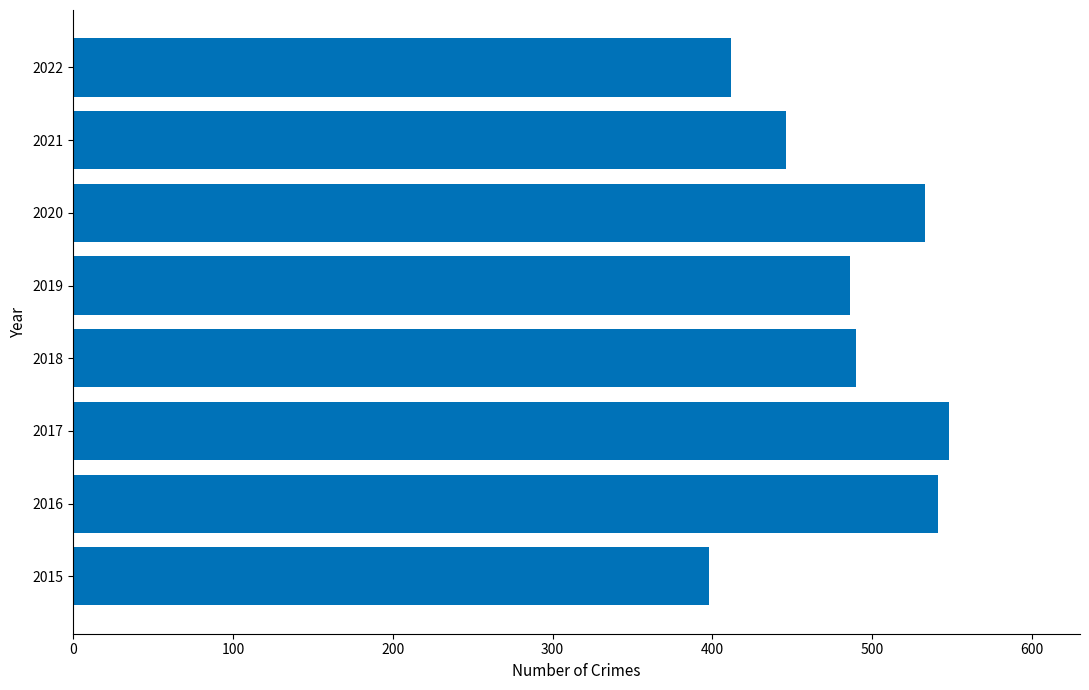

What is the maximum value shown in the chart?

548